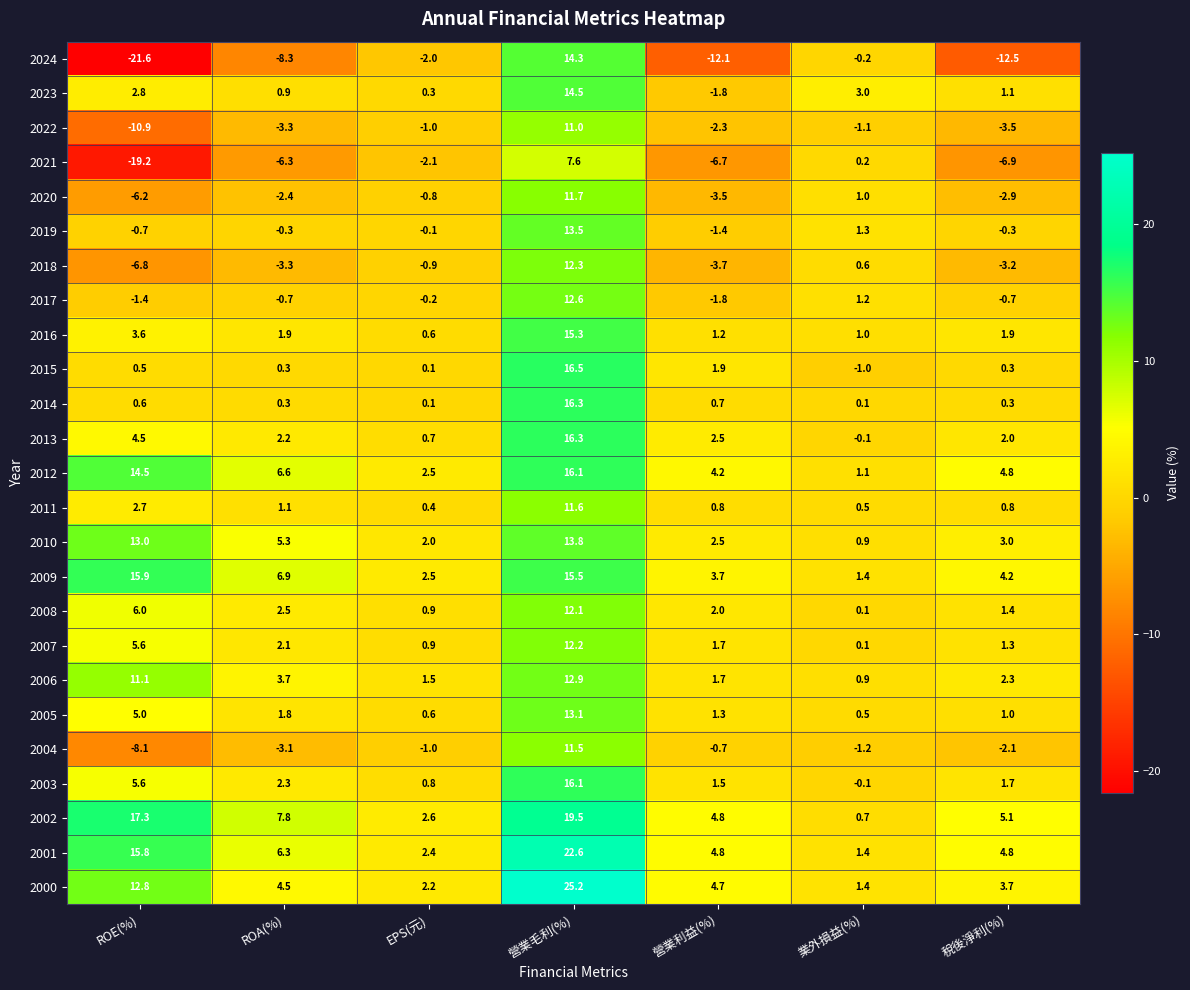

What is the average value of the 2017 series?

1.3